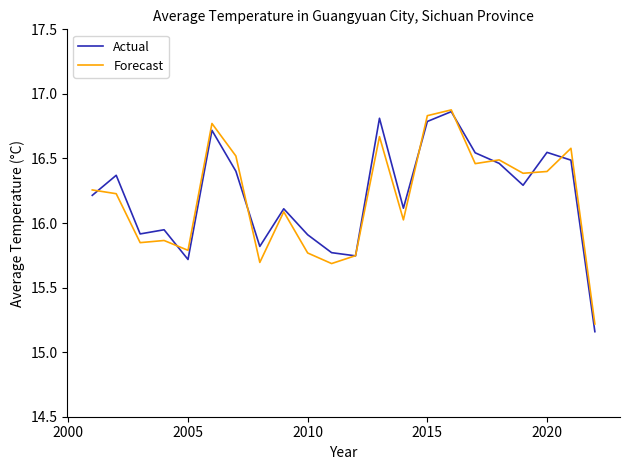

Which series has the largest range (max minus min)?

Actual